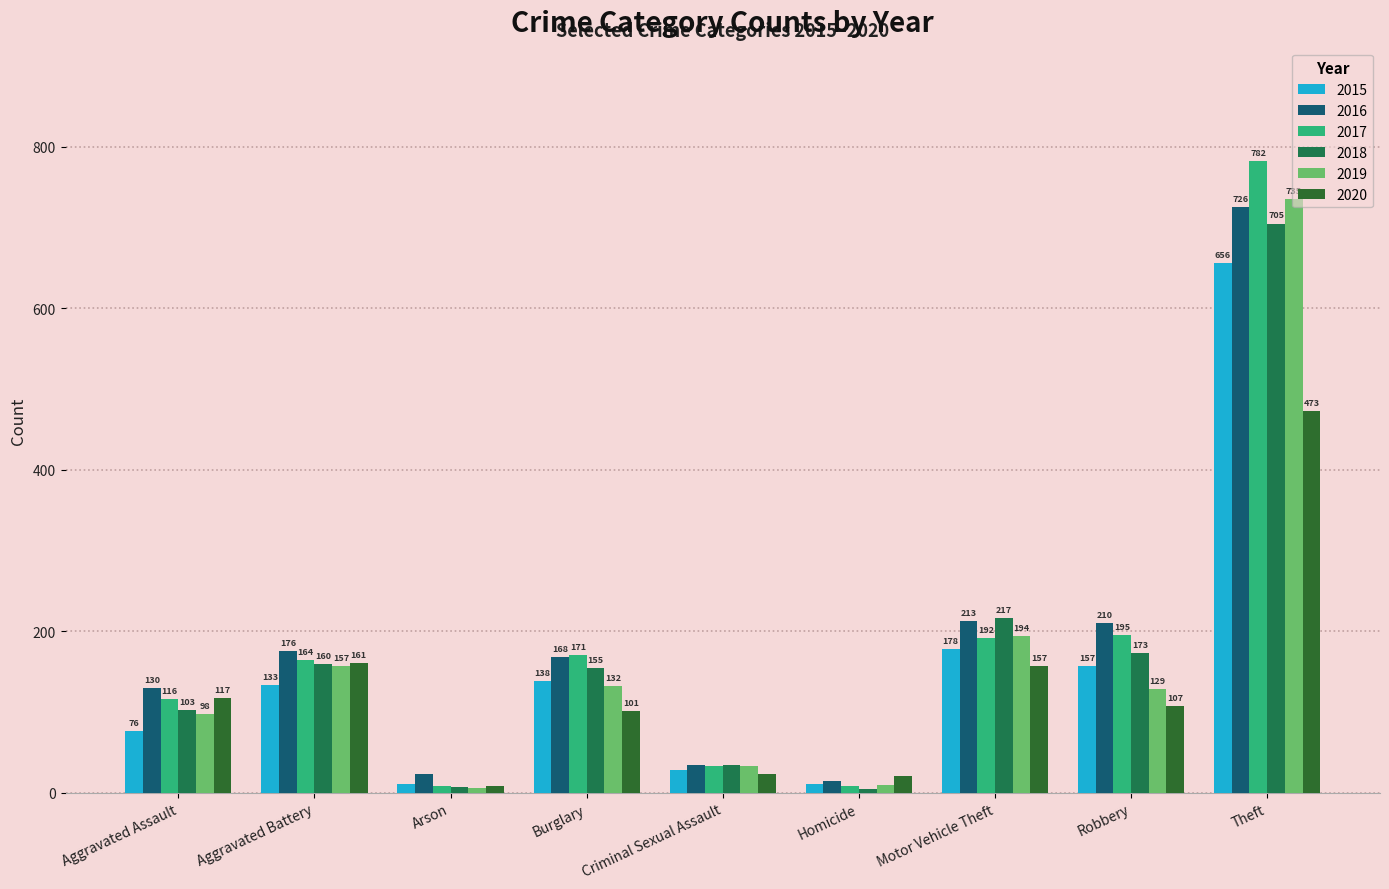

The value of 2016 at Aggravated Battery is 80. True or false?

False